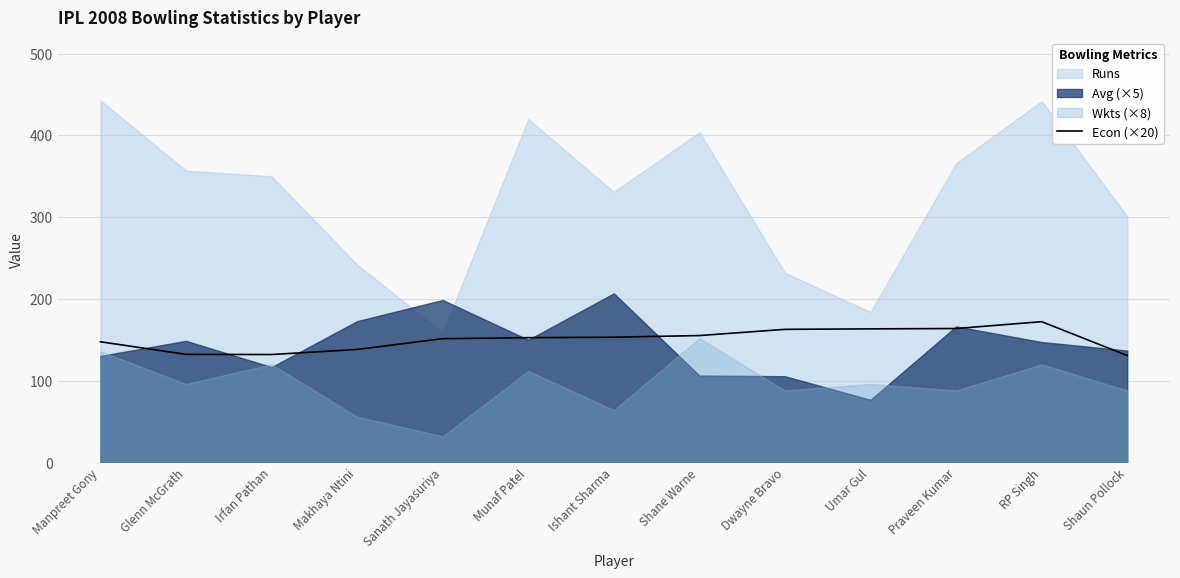

What is the label of the 1st point from the right?

Shaun Pollock